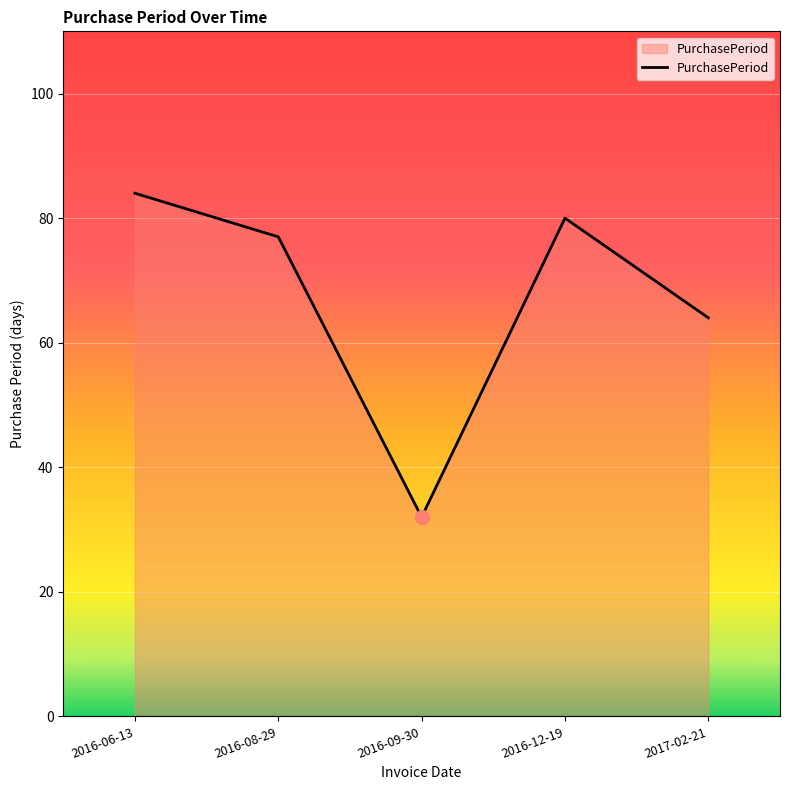

Reading left to right, transcribe all the data shown in this chart.

84	77	32	80	64